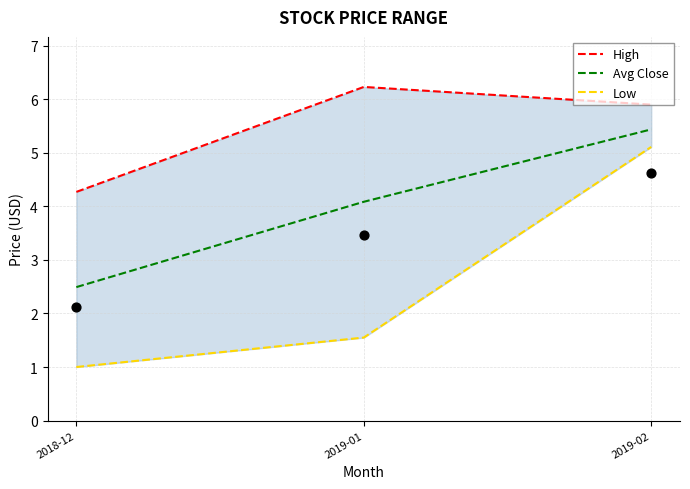

At how many categories does at least one series exceed 3?

3